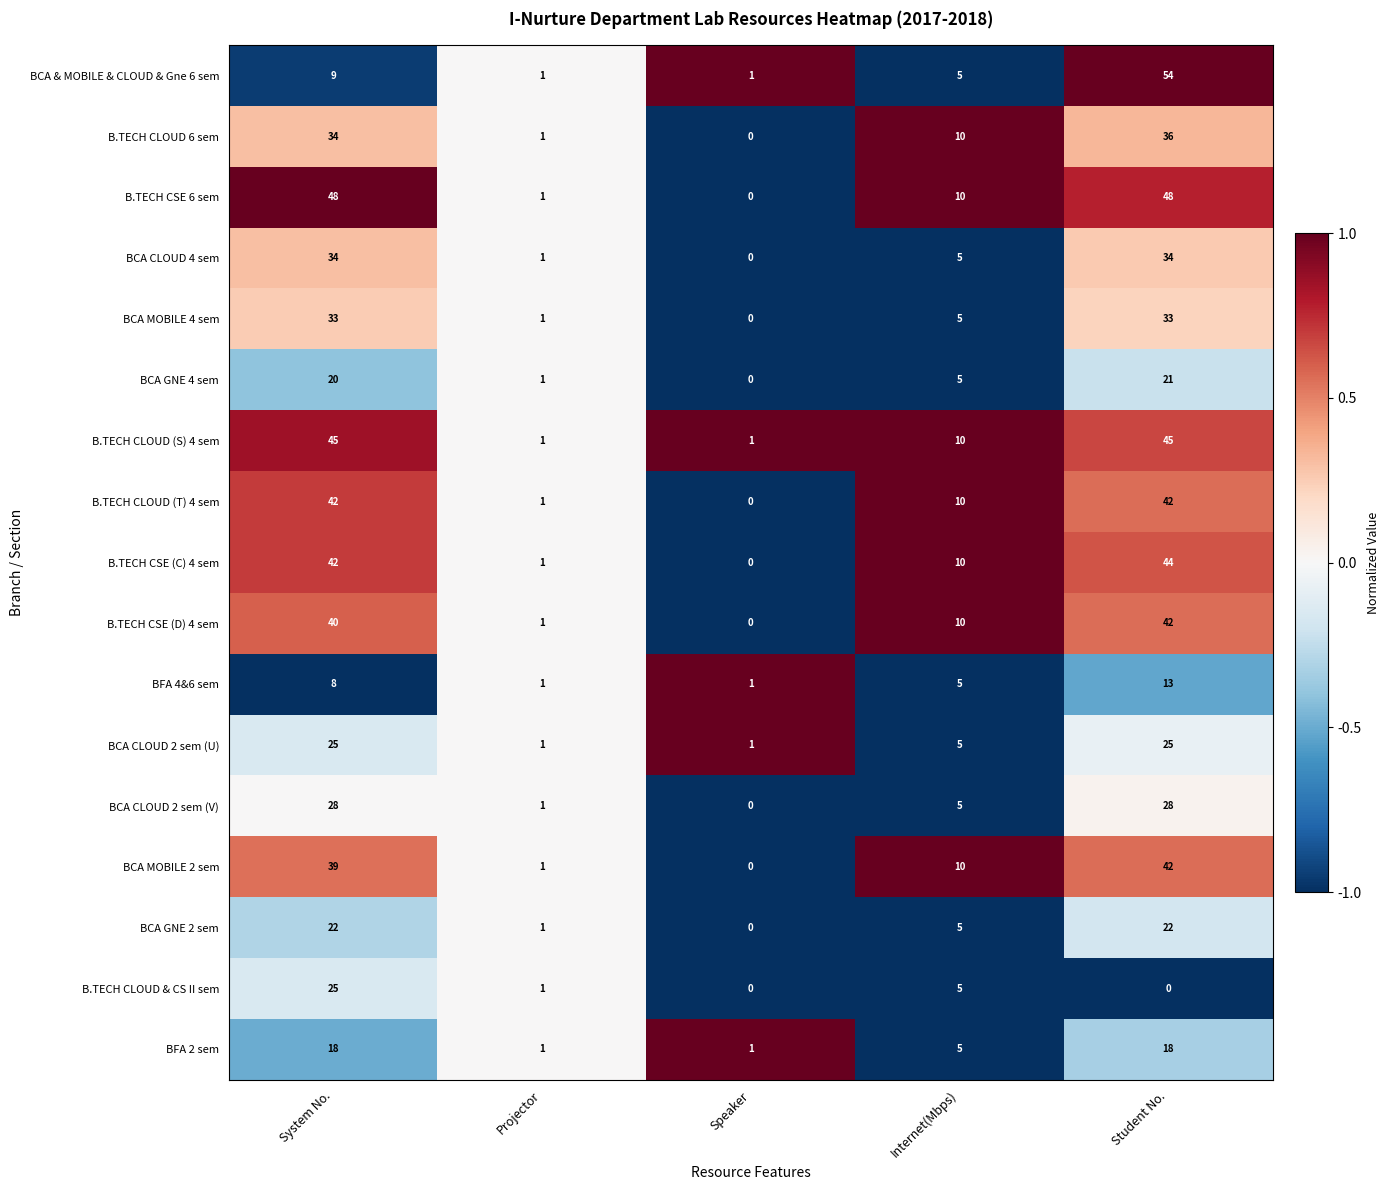

Which series changed the most between System No. and Projector?

B.TECH CSE 6 sem